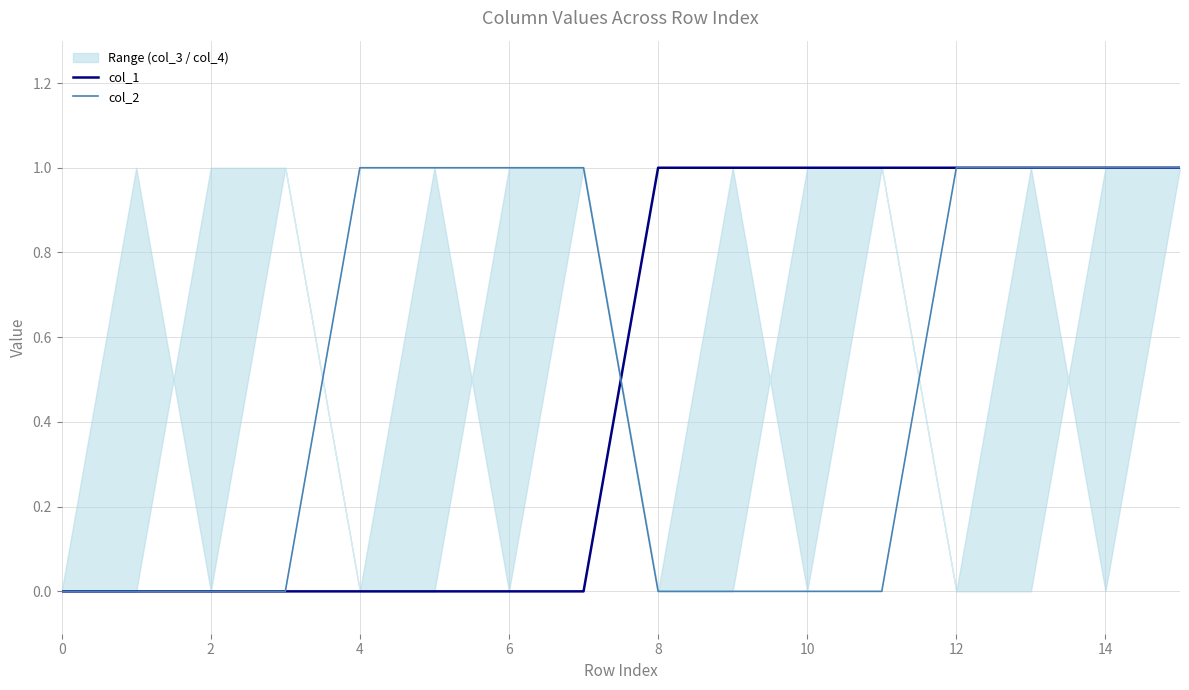

True or false: col_1 has a value of -1 at 0.

False